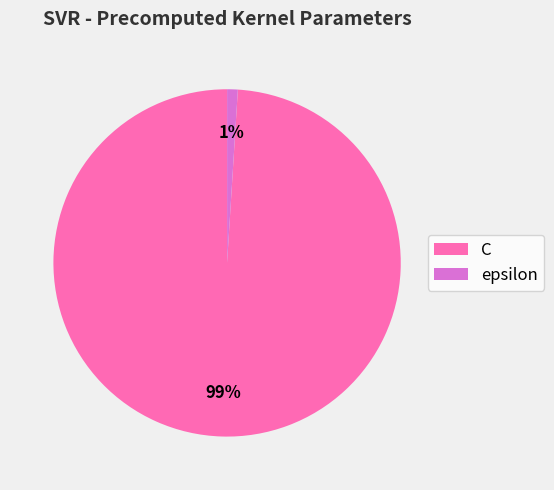

To the nearest percent, what percentage of the pie is epsilon?

1%